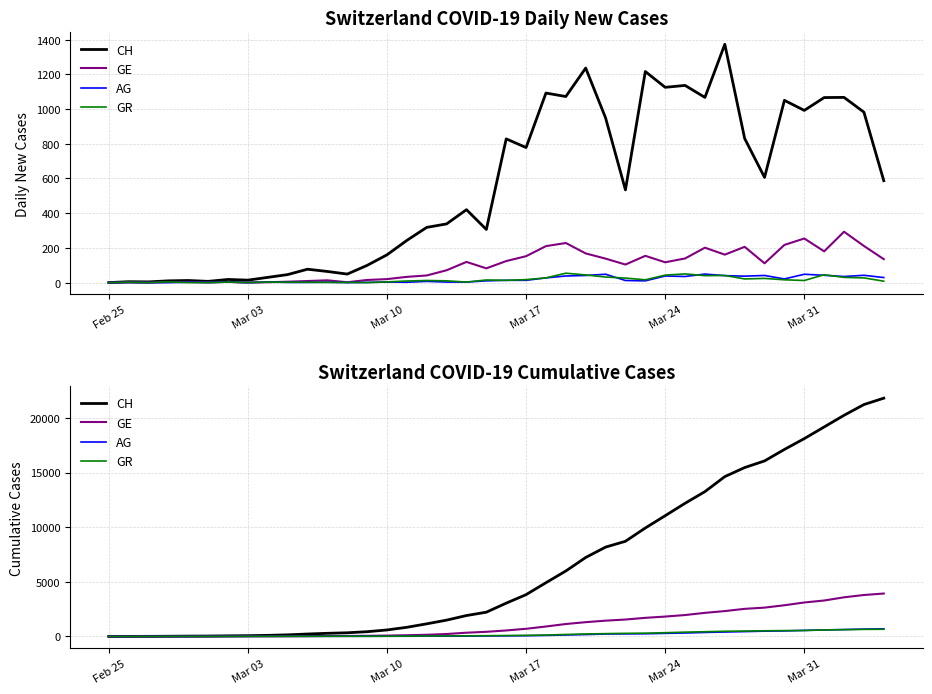

At Mar 31, list the series in order from largest to smallest.

CH, GE, AG, GR